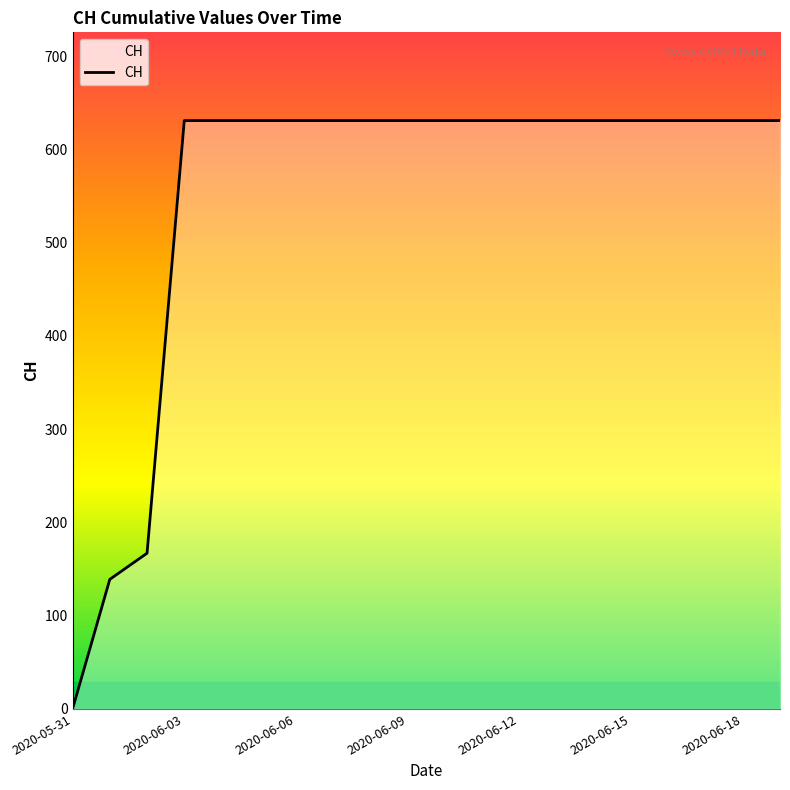

What is the average value?

552